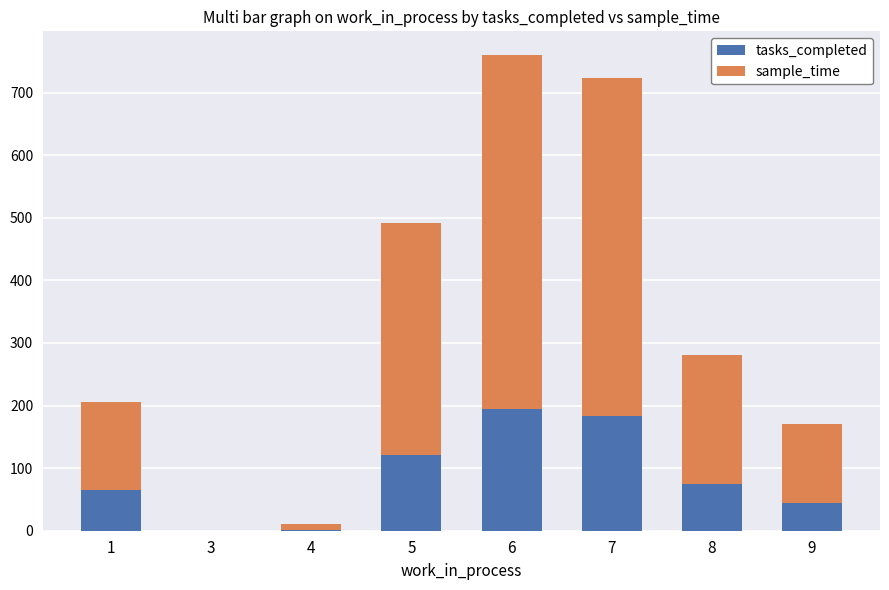

The value of tasks_completed at 3 is 0. True or false?

True